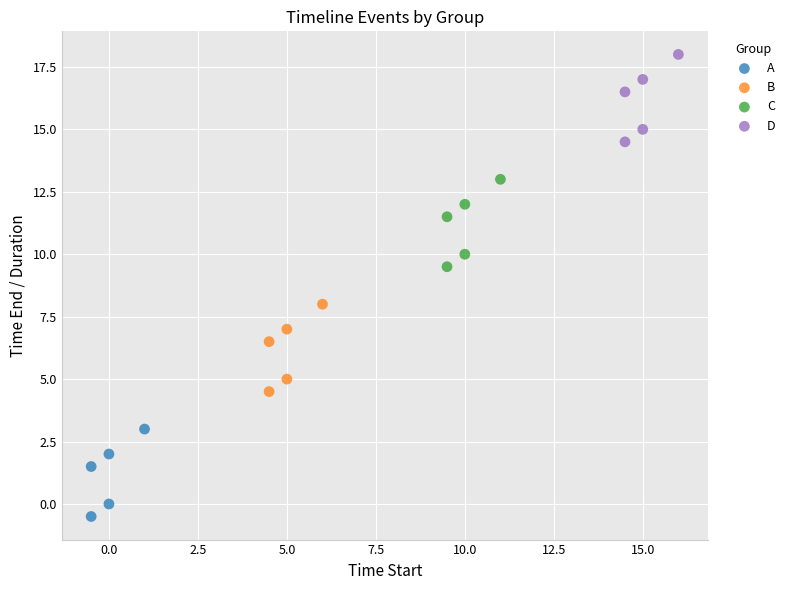

Which series contains the highest Y value?

D